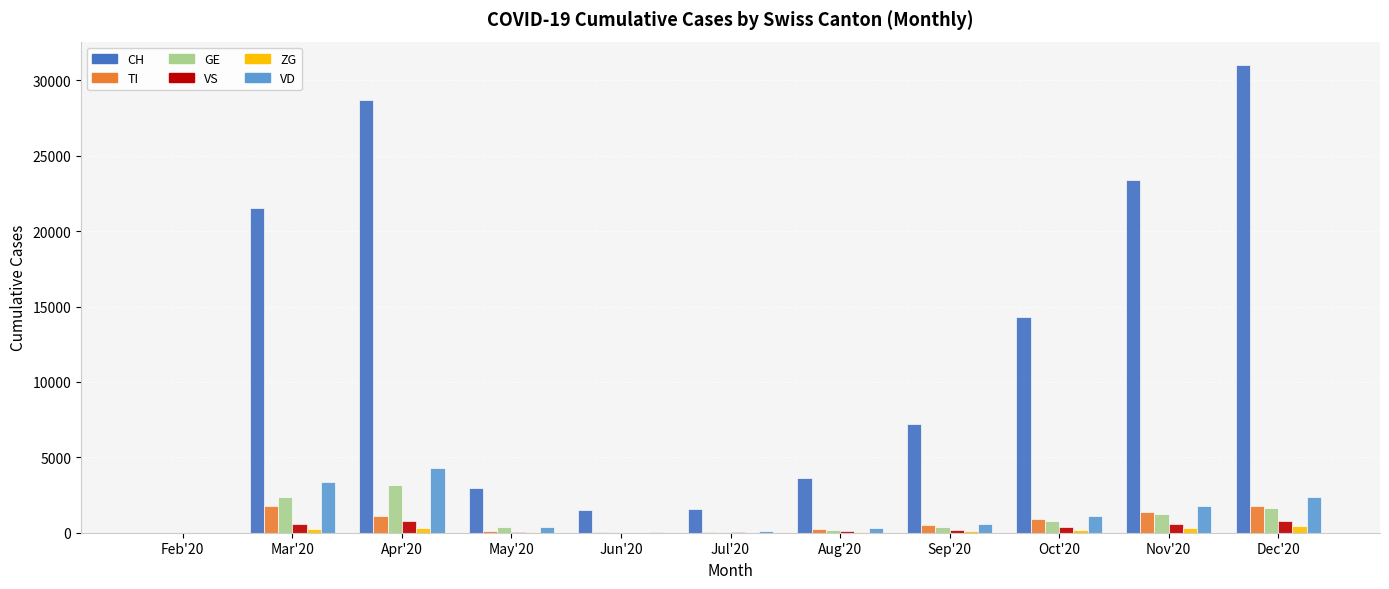

At which category does the chart reach its peak across all series?

Dec'20